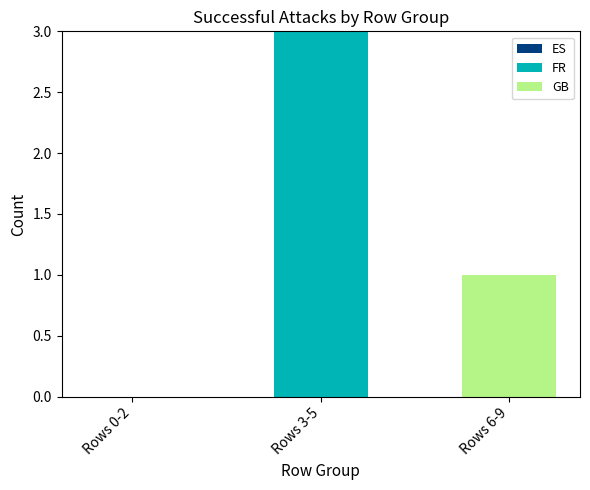

At which category is the sum across all series the highest?

Rows 3-5